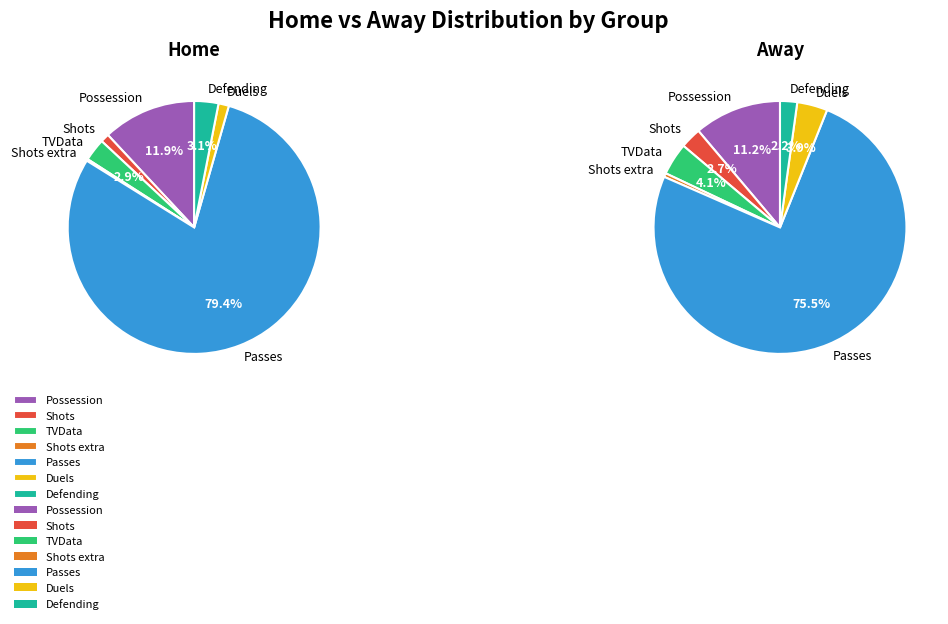

How much of the chart is everything except Shots?

98.9%